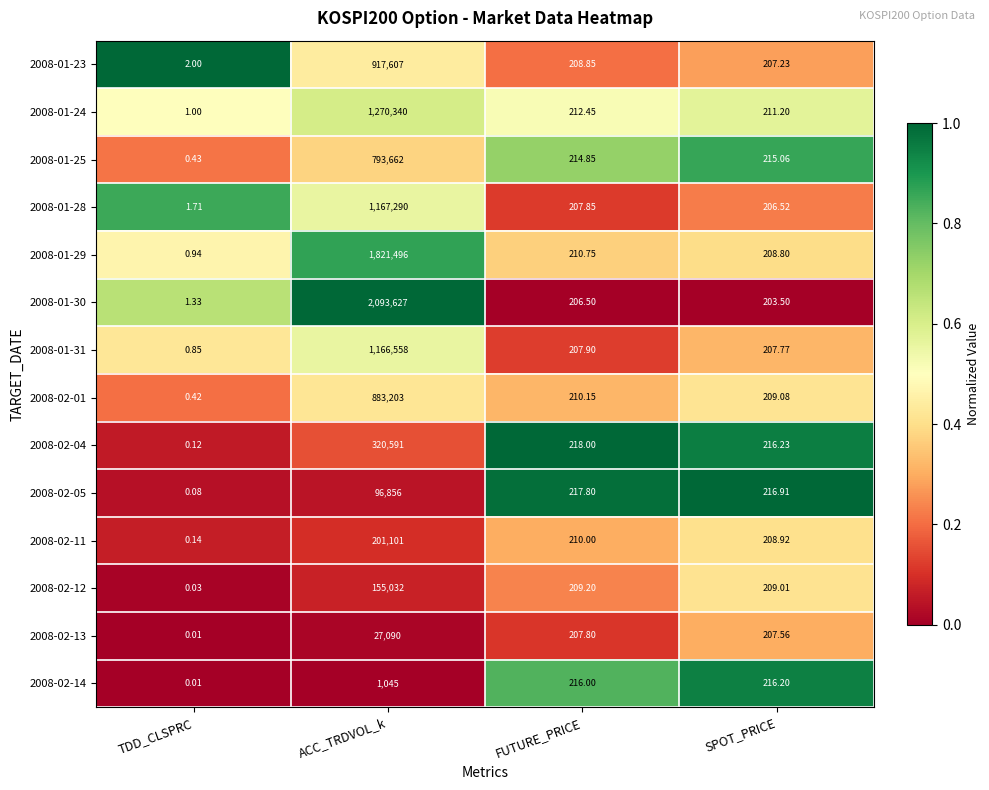

At which category is the sum across all series the highest?

ACC_TRDVOL_k